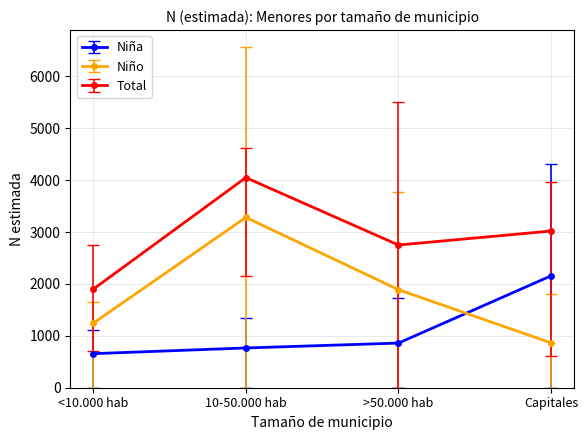

What is the spread (max minus min) of values at <10.000 hab?

1241